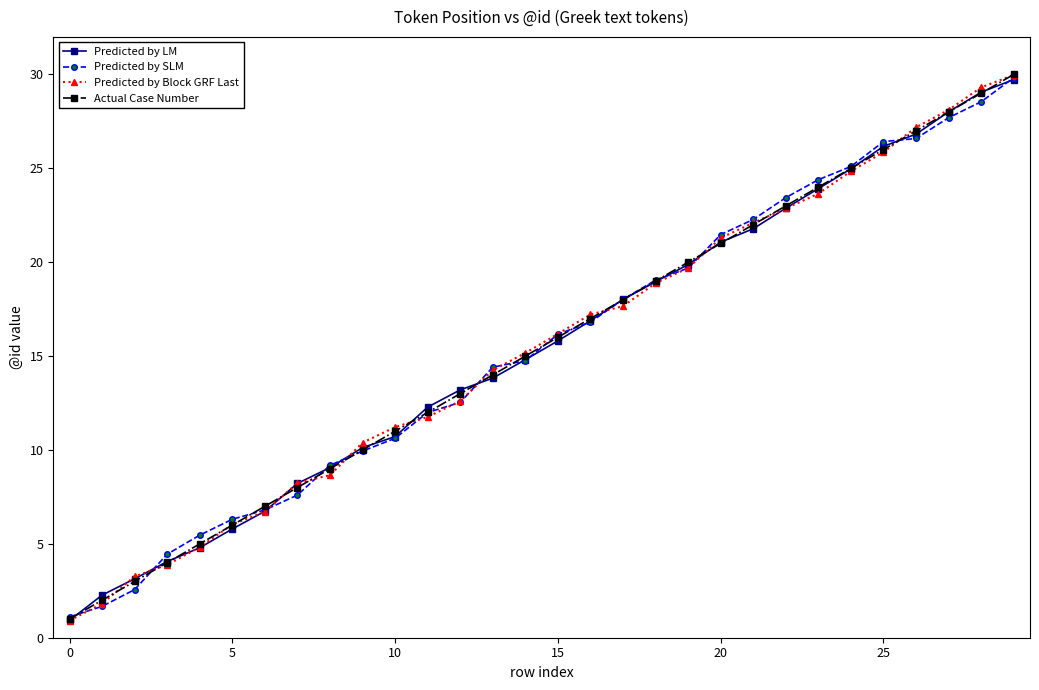

What is the value of the Predicted by SLM point at the 14th from the left?

14.4